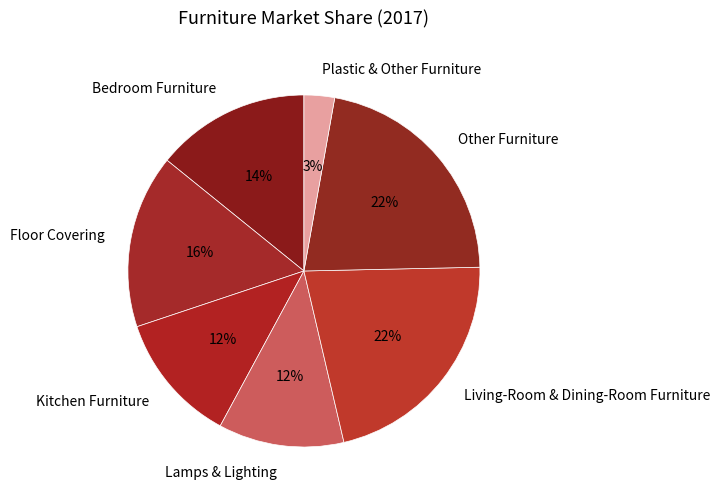

Do Floor Covering and Bedroom Furniture together represent more than half of the pie?

No